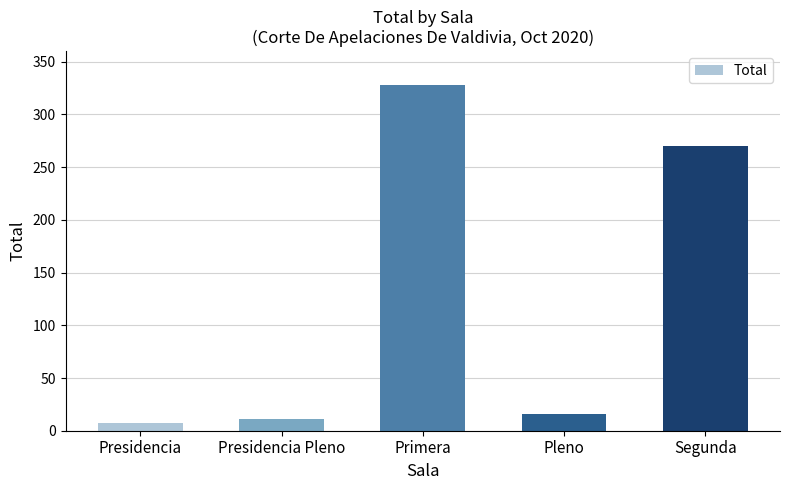

What is the label of the 5th bar from the right?

Presidencia